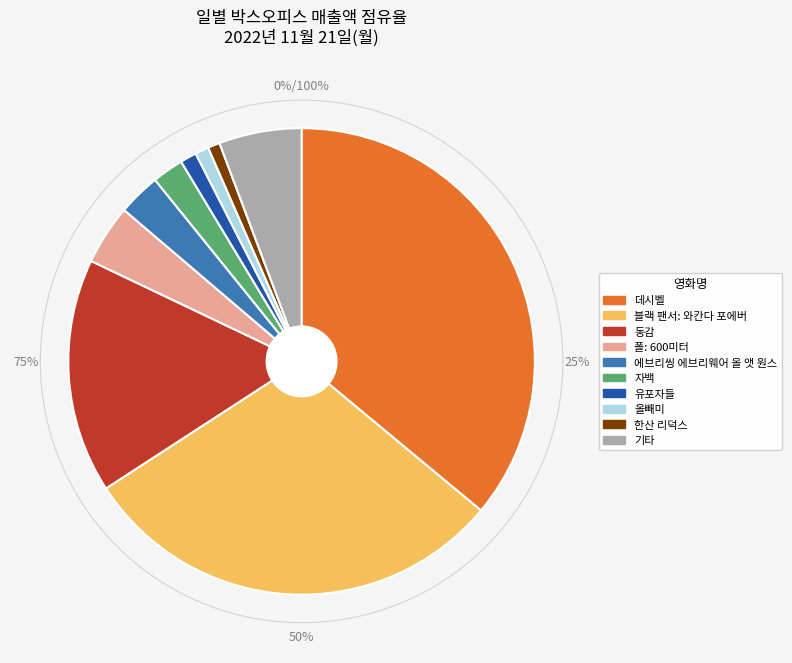

What is the ratio of the value at 동감 to the value at 데시벨?

0.5